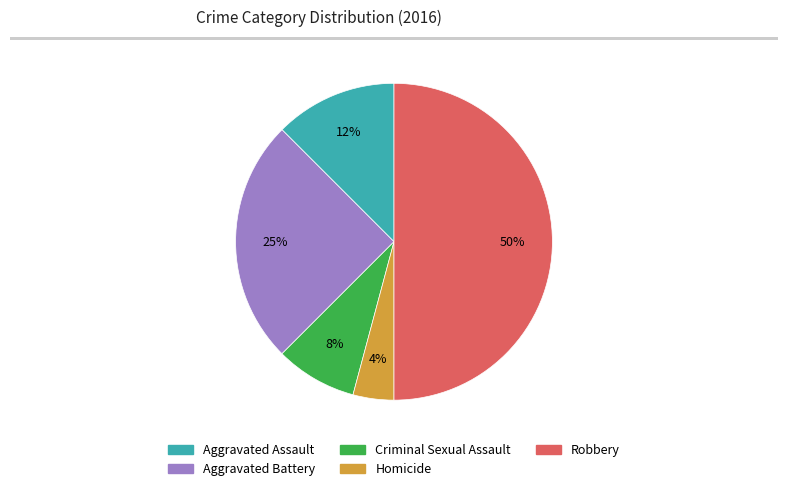

The Aggravated Assault slice represents 12% of the pie. True or false?

True